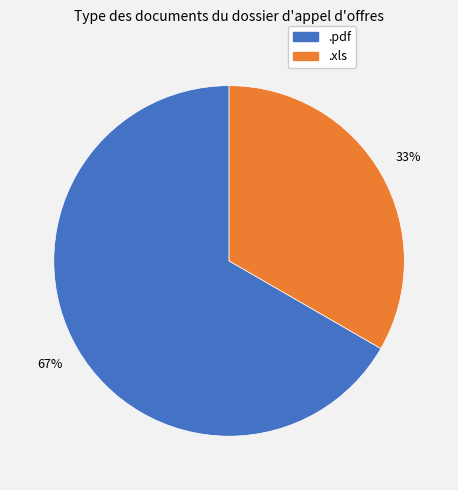

How many segments does this pie chart have?

2